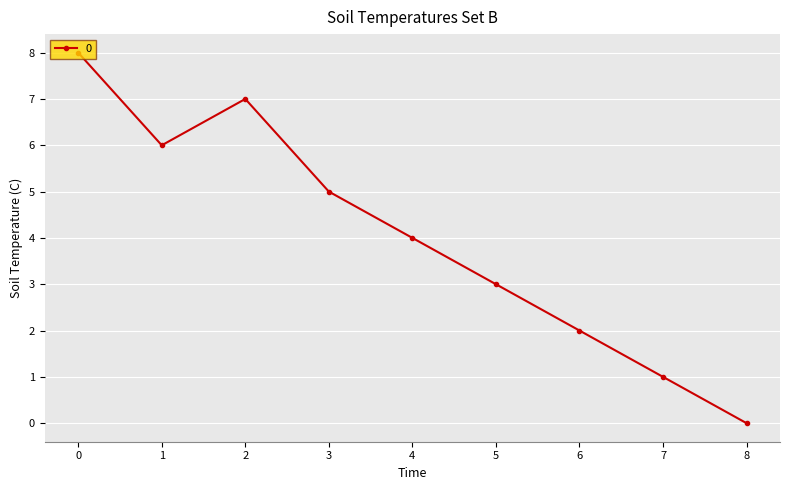

What is the average value?

4